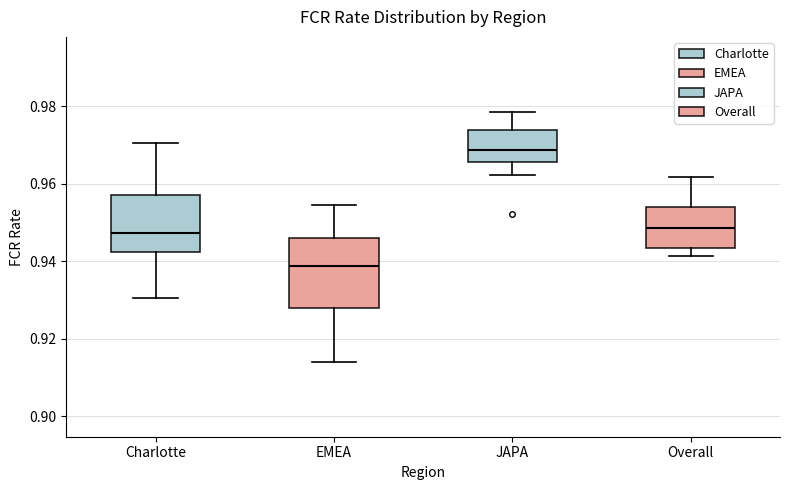

Which box is the tallest, from its lower edge to its upper edge?

EMEA